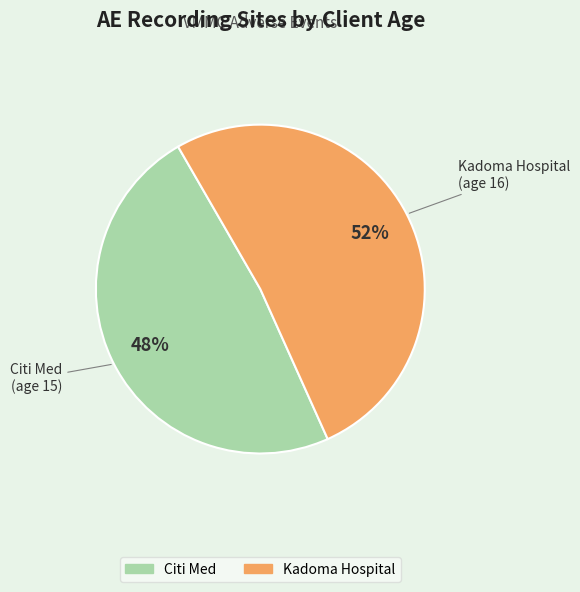

Approximately how many times larger is the value at Citi Med compared to Kadoma Hospital?

0.9